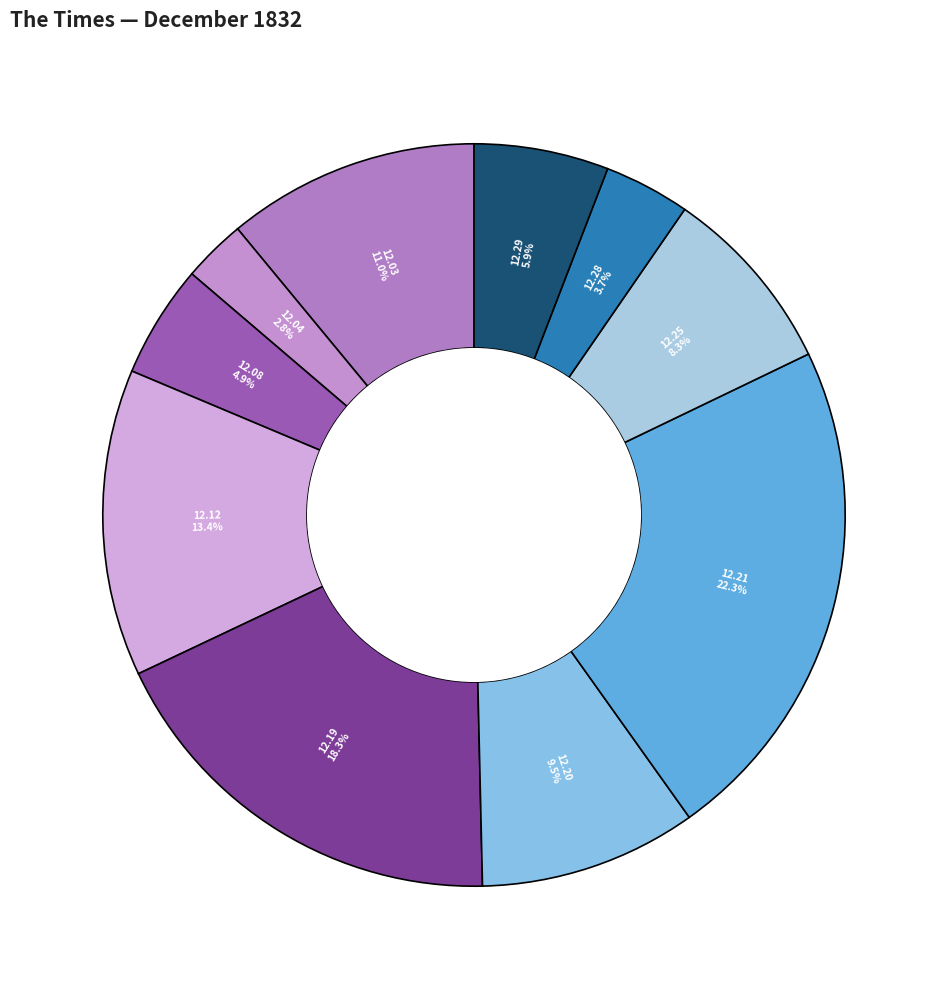

Do 12.29 and 12.28 together represent more than half of the pie?

No